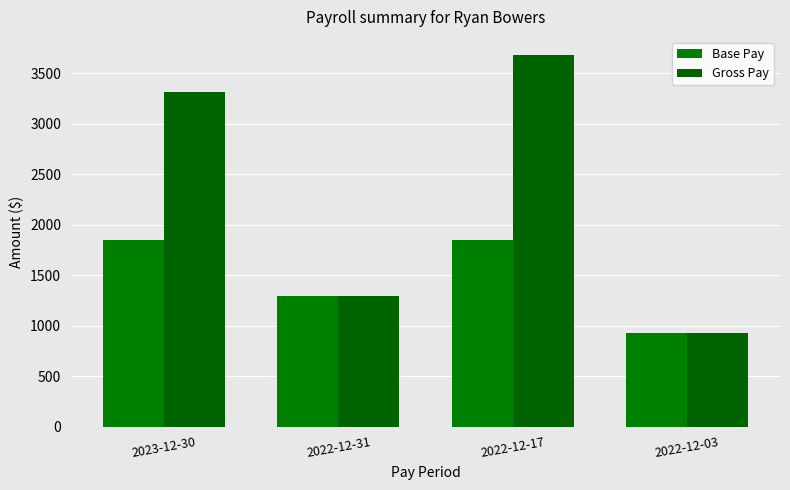

What is the sum of the Base Pay values at 2023-12-30 and 2022-12-31?

3145.0